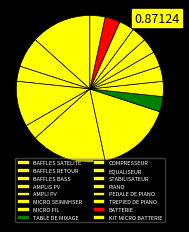

Is there any slice that represents more than half of the pie?

No